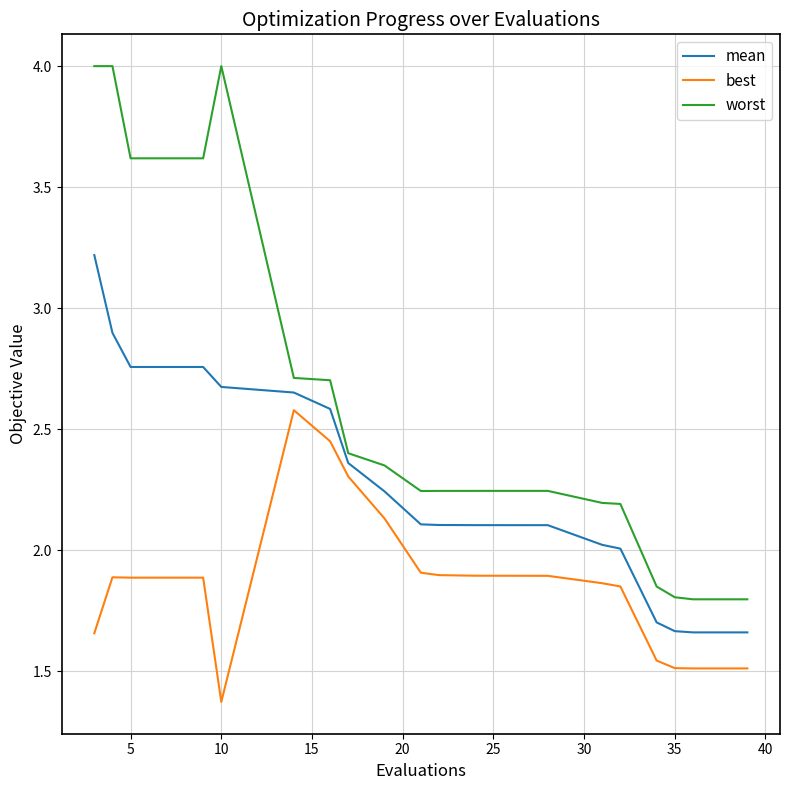

What is the difference between the maximum and minimum values in the best series?

1.2